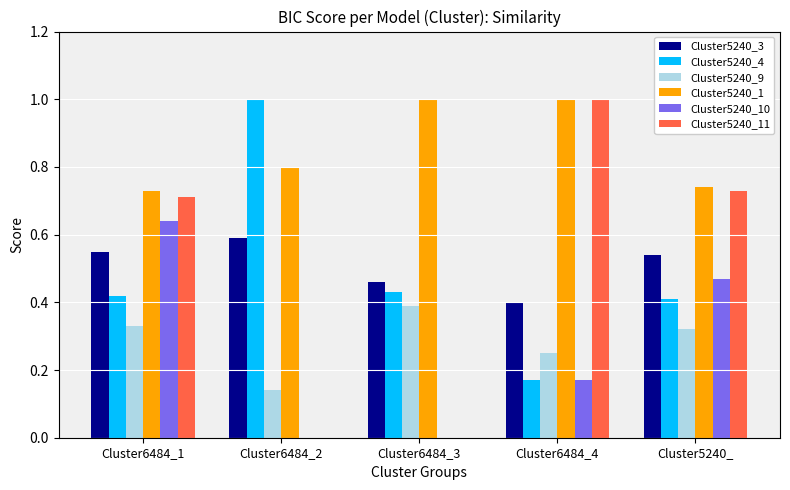

Which category has the highest value in the Cluster5240_9 series?

Cluster6484_3